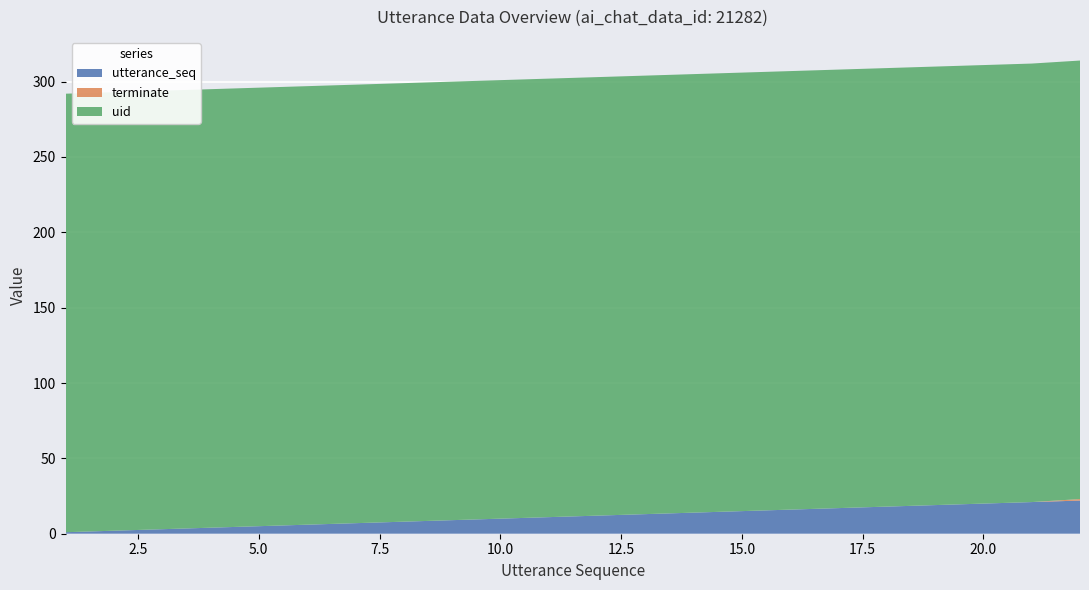

Reading right to left, what are all the values shown in this chart?

utterance_seq: 22=22	21=21	20=20	19=19	18=18	17=17	16=16	15=15	14=14	13=13	12=12	11=11	10=10	9=9	8=8	7=7	6=6	5=5	4=4	3=3	2=2	1=1
terminate: 22=1	21=0	20=0	19=0	18=0	17=0	16=0	15=0	14=0	13=0	12=0	11=0	10=0	9=0	8=0	7=0	6=0	5=0	4=0	3=0	2=0	1=0
uid: 22=291	21=291	20=291	19=291	18=291	17=291	16=291	15=291	14=291	13=291	12=291	11=291	10=291	9=291	8=291	7=291	6=291	5=291	4=291	3=291	2=291	1=291